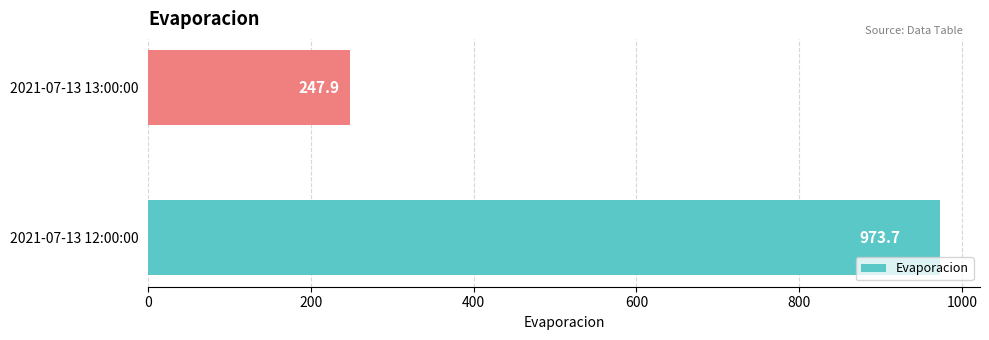

Reading bottom to top, extract all data points from this chart.

2021-07-13 12:00:00=973.7	2021-07-13 13:00:00=247.9